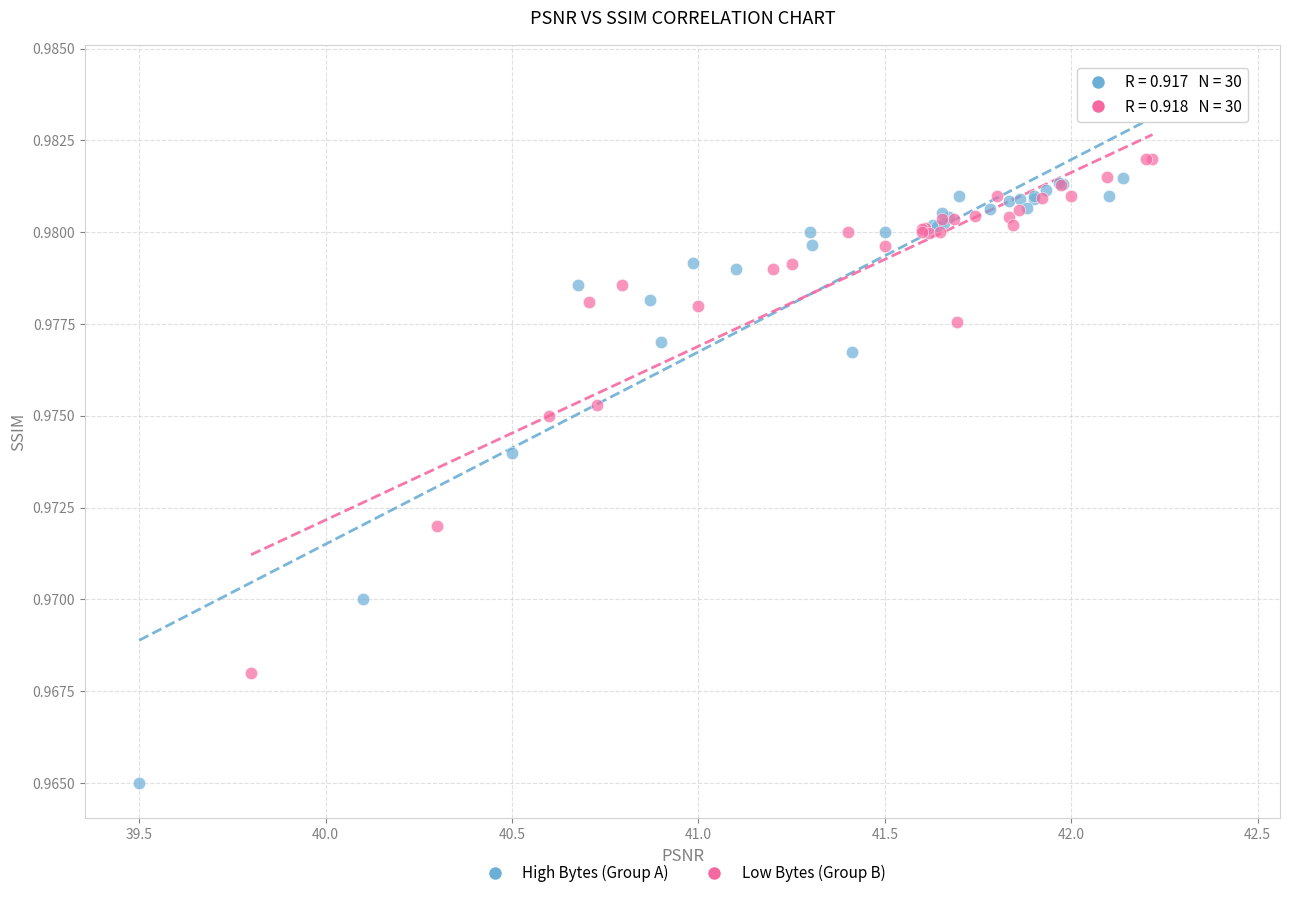

Which series reaches the minimum Y coordinate?

High Bytes (Group A)